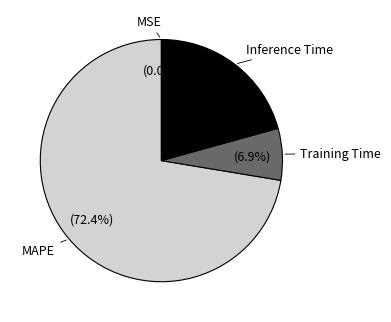

What percentage is the Training Time slice, to the nearest percent?

7%